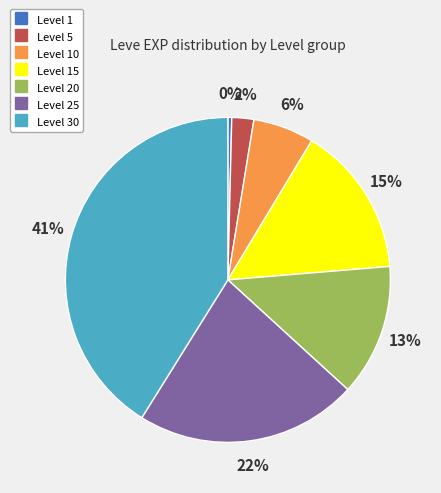

To the nearest percent, what is the difference between the largest and smallest slice percentages?

41%